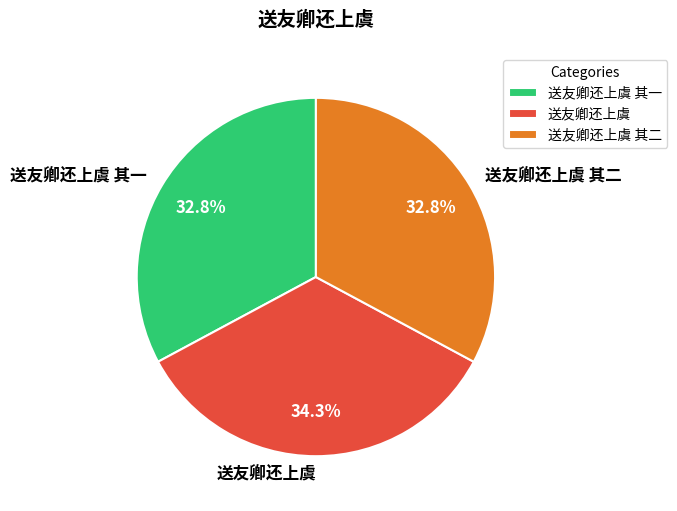

Is the sum of 送友卿还上虞 and 送友卿还上虞 其二 greater than half?

Yes